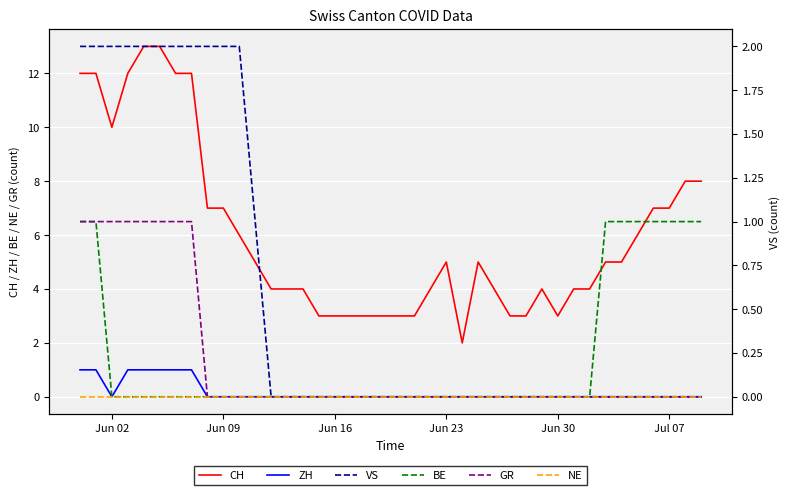

Which series has the widest spread of values?

CH